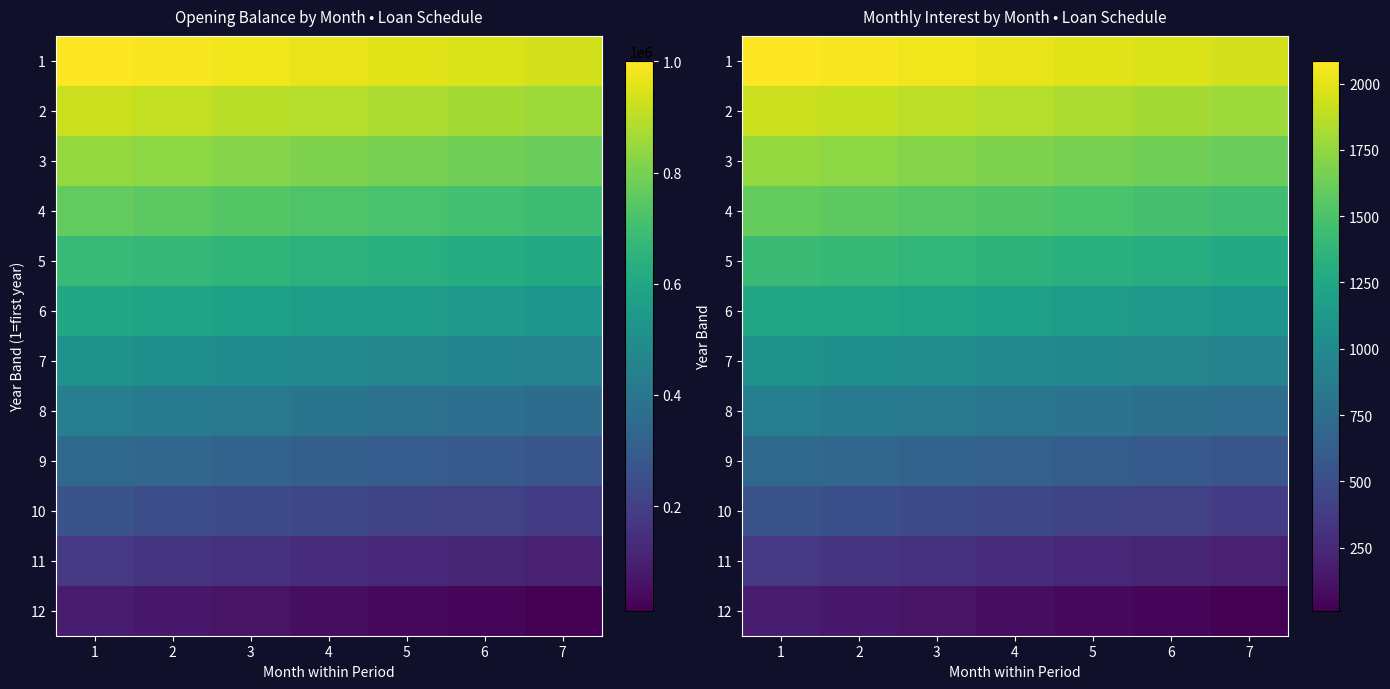

Between 7 and 5, which is larger?

5